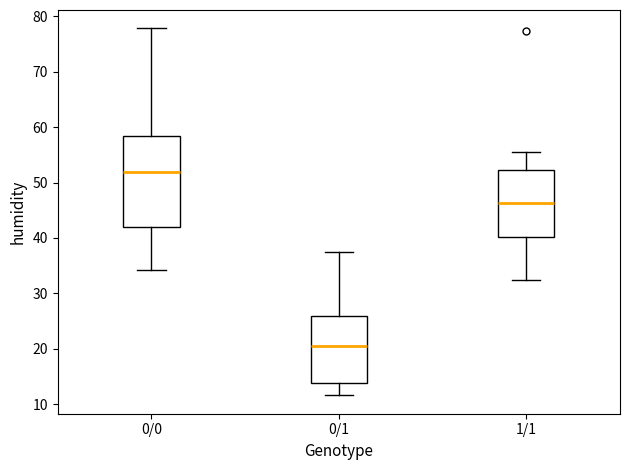

Reading left to right, read every box against the y-axis: the position of its median line, the range the box covers, and the ends of its whiskers. The values are not printed on the chart, so give them approximately, as read against the axis.

0/0: median 52, box 42 to 58, whiskers 34 to 78
0/1: median 21, box 14 to 26, whiskers 12 to 37
1/1: median 46, box 40 to 52, whiskers 32 to 56